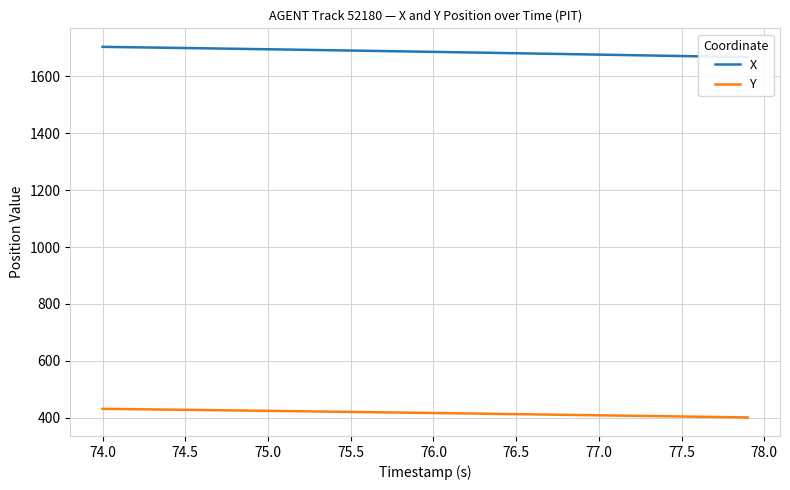

True or false: X and Y cross at least once.

False